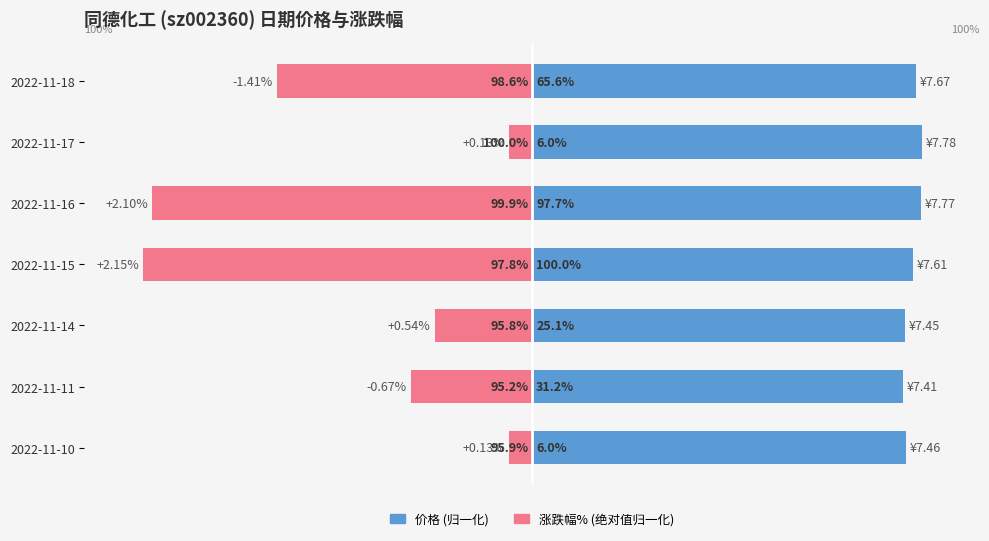

Which series has the largest total across all categories?

价格 (归一化%)